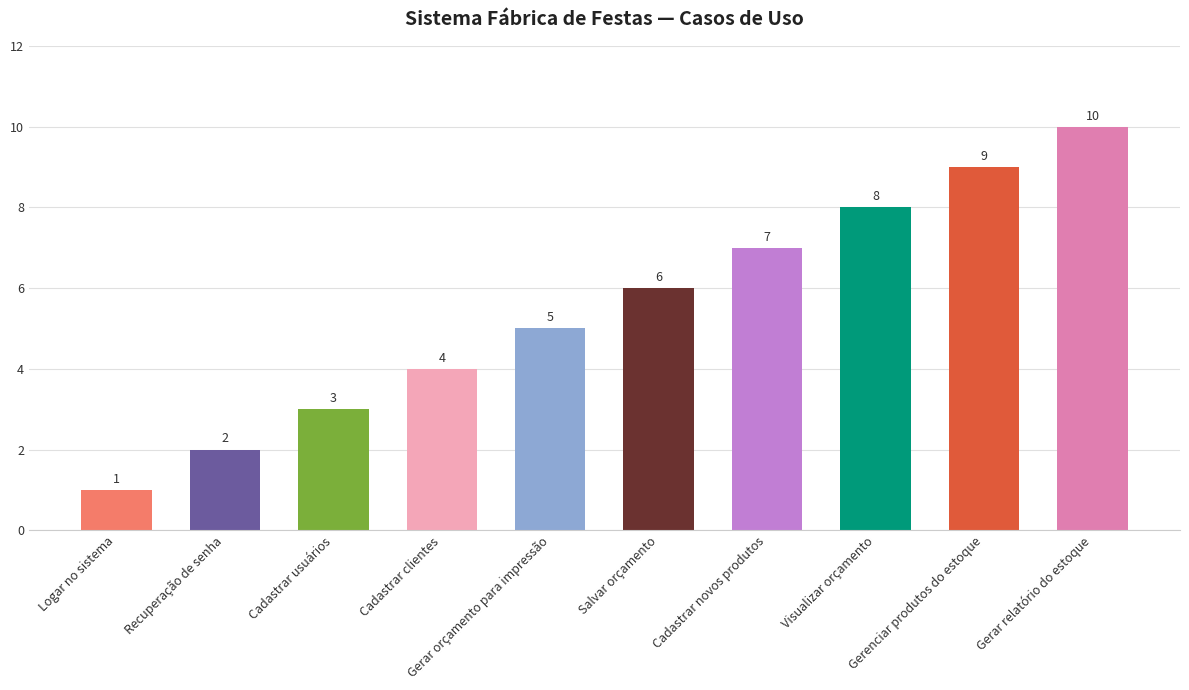

How many values are between 3 and 8?

6